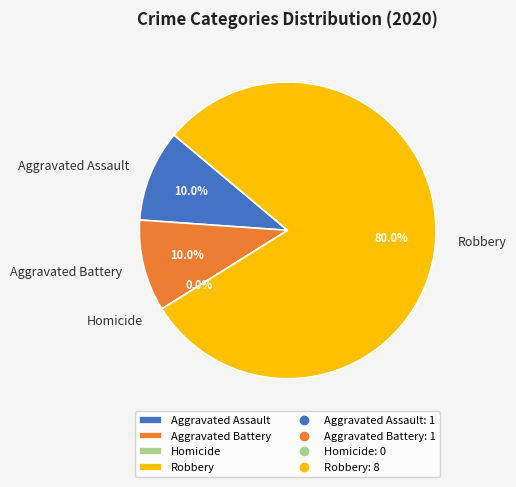

What is the largest slice in the pie chart?

Robbery